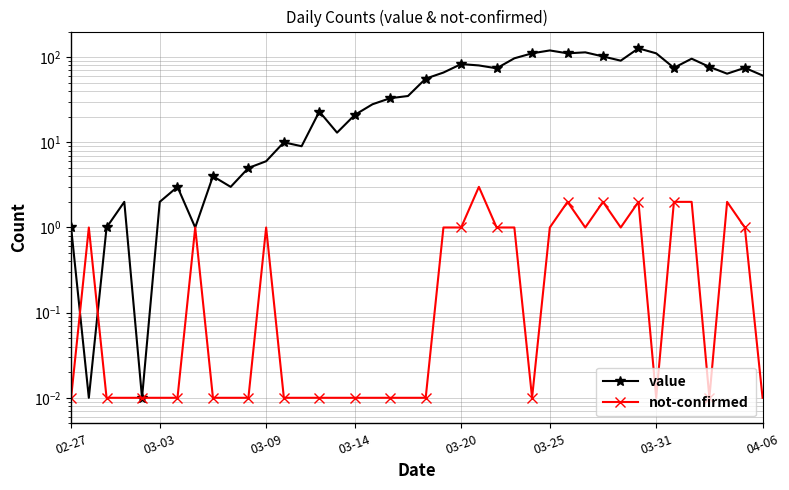

What is the value of the not-confirmed point at the 12th from the left?

1.0